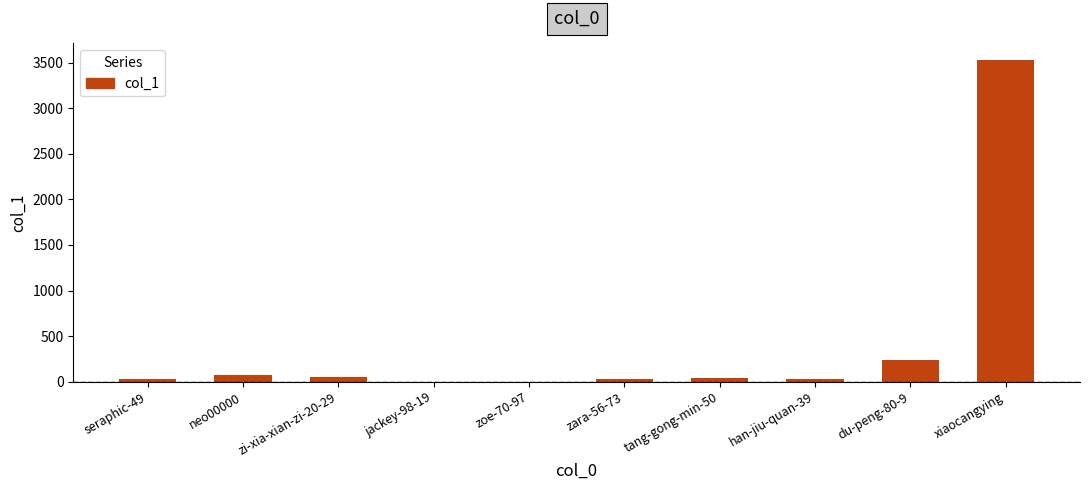

How many series are shown in this chart?

1